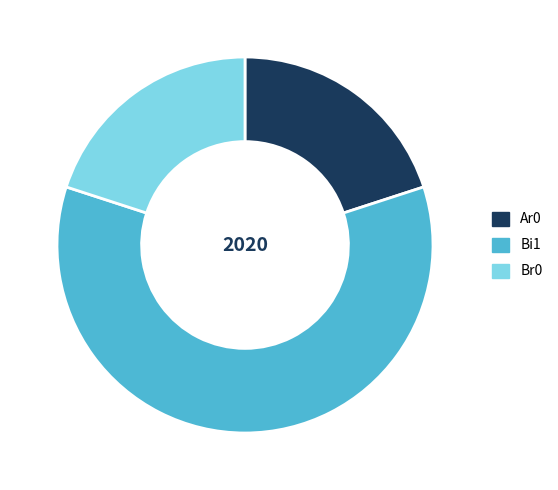

Does Br0 represent more than half of the total?

No